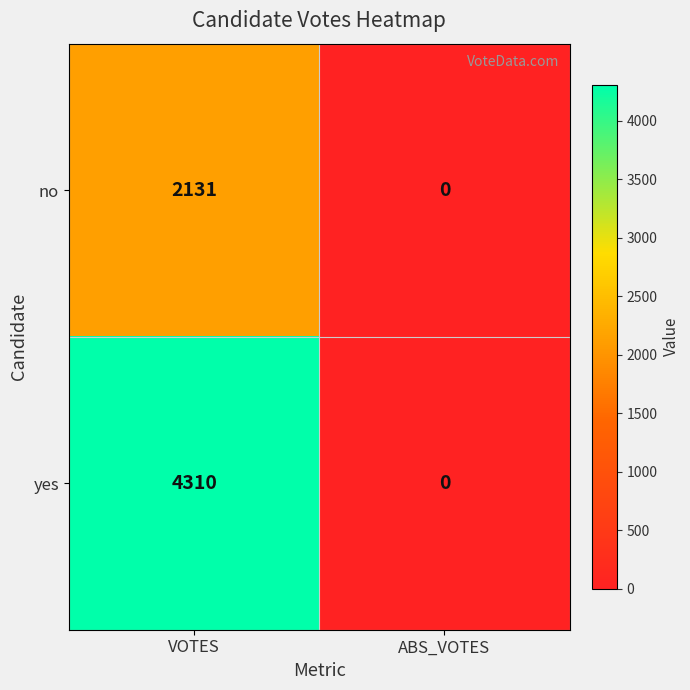

What is the sum of the yes values at ABS_VOTES and VOTES?

4310